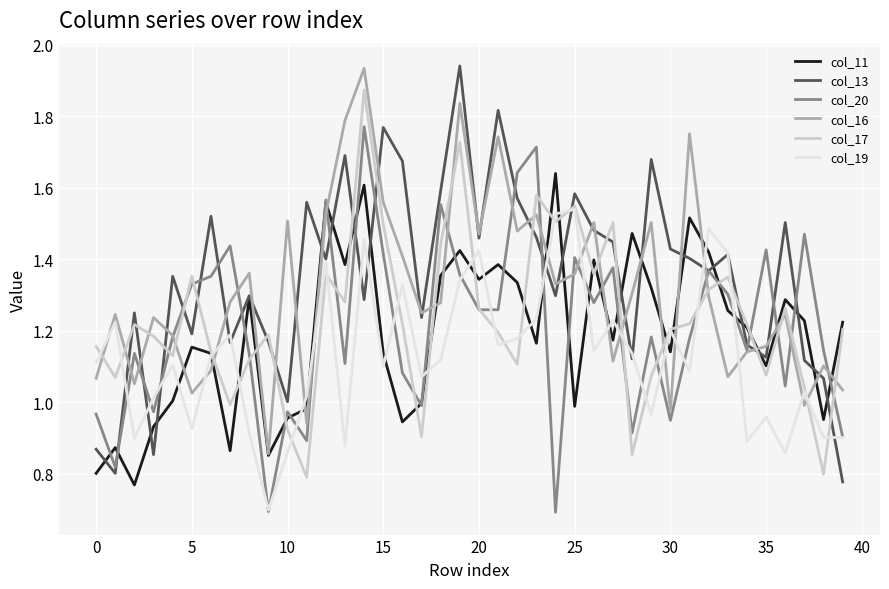

What is the minimum value shown in the chart?

0.7